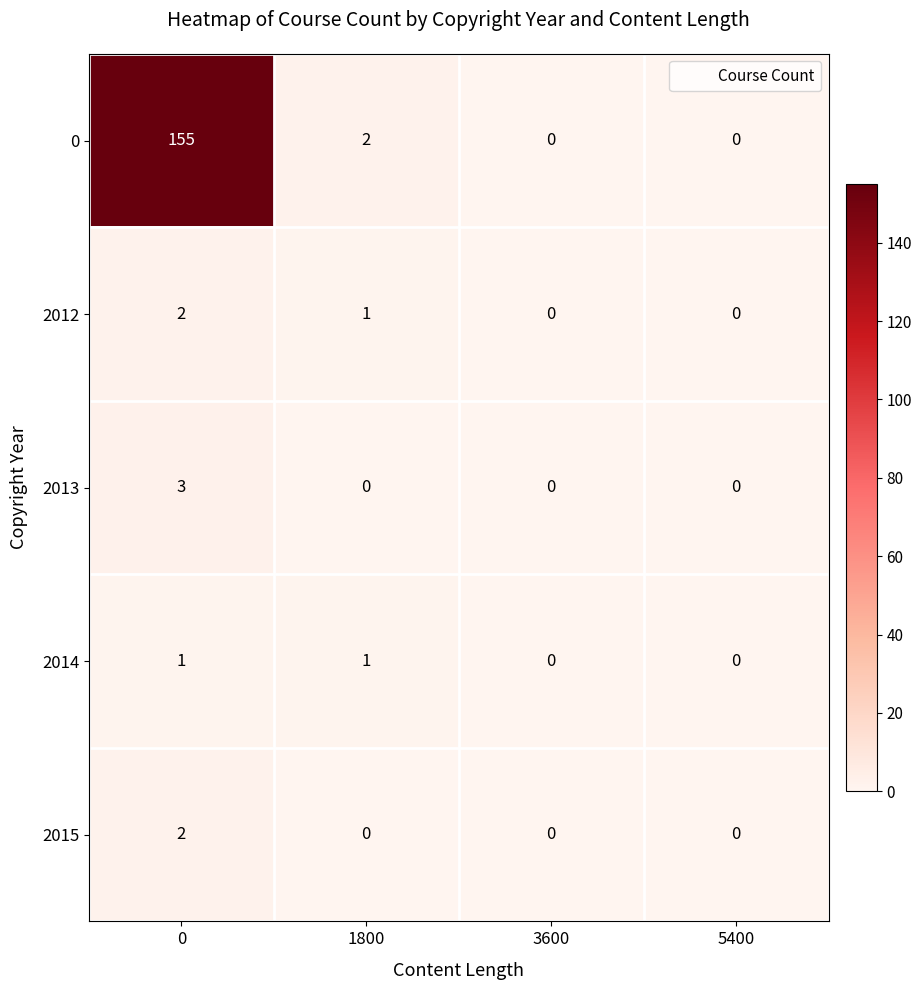

The 2012 series shows 1 at 1800. True or false?

True